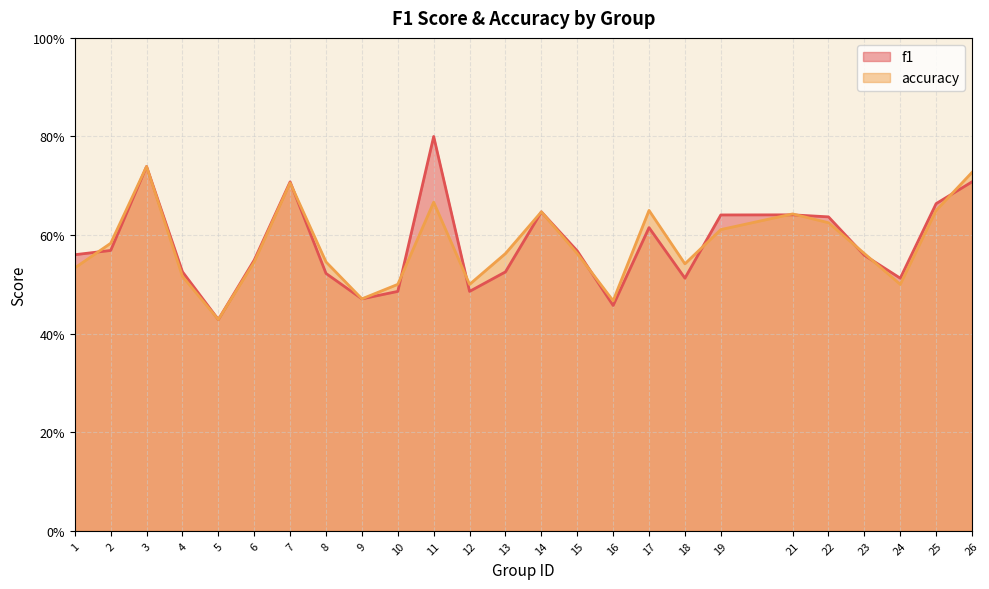

How many times do f1 and accuracy cross each other?

11